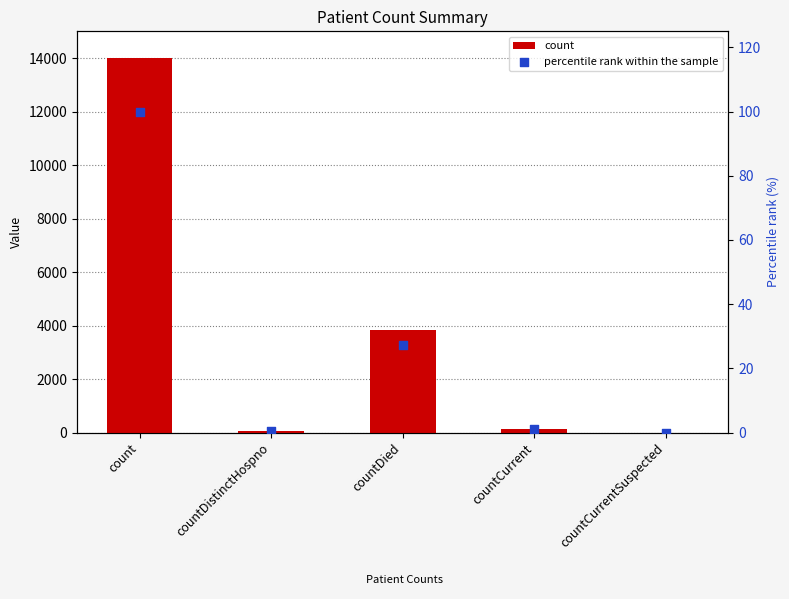

At how many categories does at least one series exceed 10100?

1